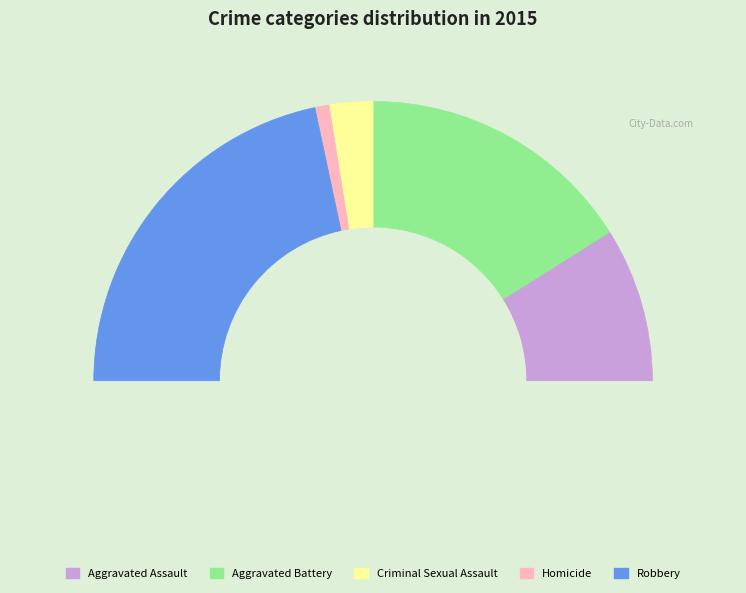

The Aggravated Battery slice represents 24% of the pie. True or false?

False